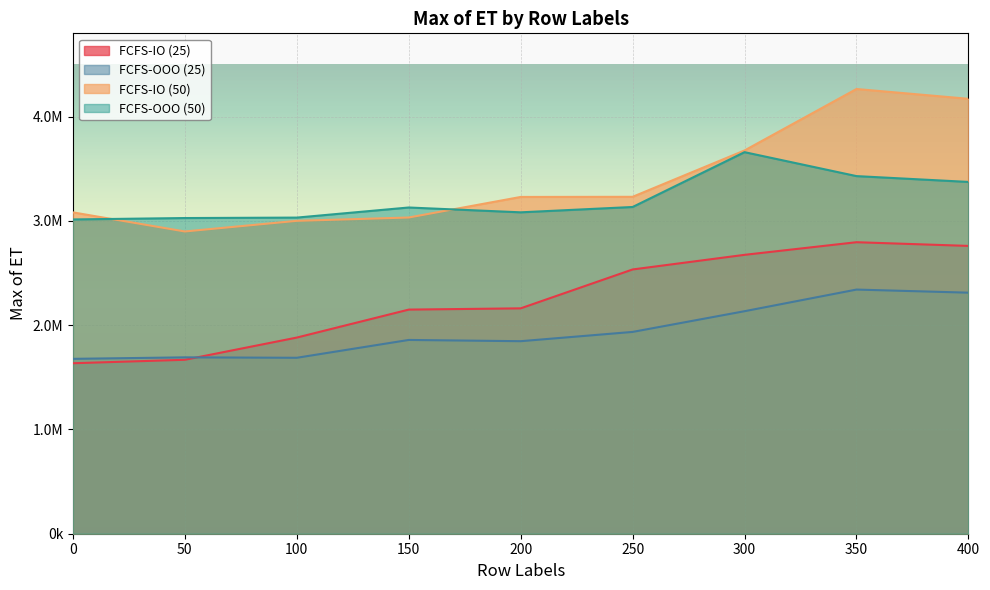

Reading left to right, what are all the values shown in this chart?

FCFS-IO (25): 1635343	1668408	1881578	2149848	2161892	2534924	2675236	2796303	2760848
FCFS-OOO (25): 1677412	1691764	1687681	1858815	1846826	1935815	2134487	2342027	2312244
FCFS-IO (50): 3082605	2899329	3001383	3033333	3230465	3231831	3676541	4266008	4171970
FCFS-OOO (50): 3014712	3028165	3032462	3129306	3083031	3134232	3660111	3430463	3374542